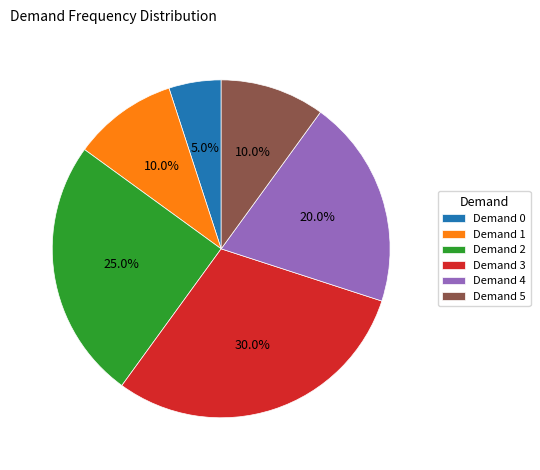

Is Demand 3 the majority of the pie?

No